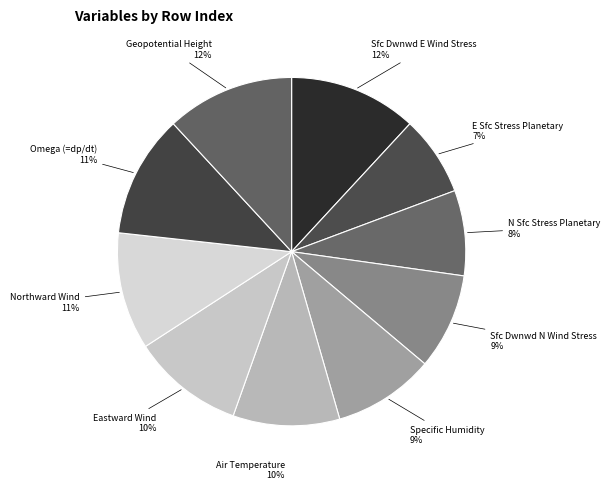

Does any single category account for the majority?

No